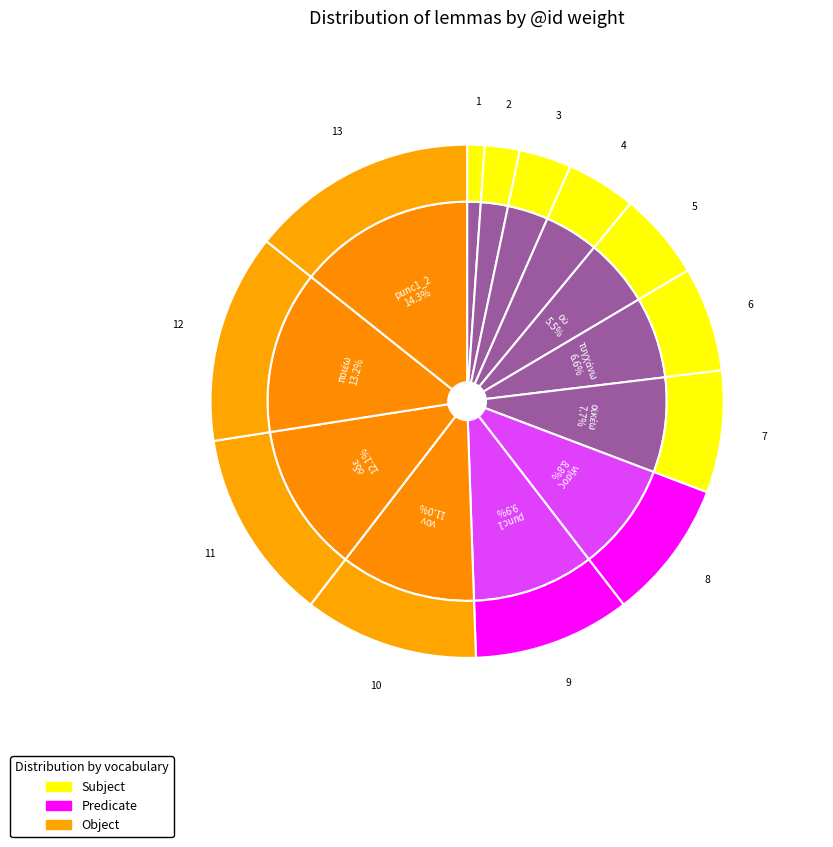

How much of the chart is everything except ποιέω?

86.8%